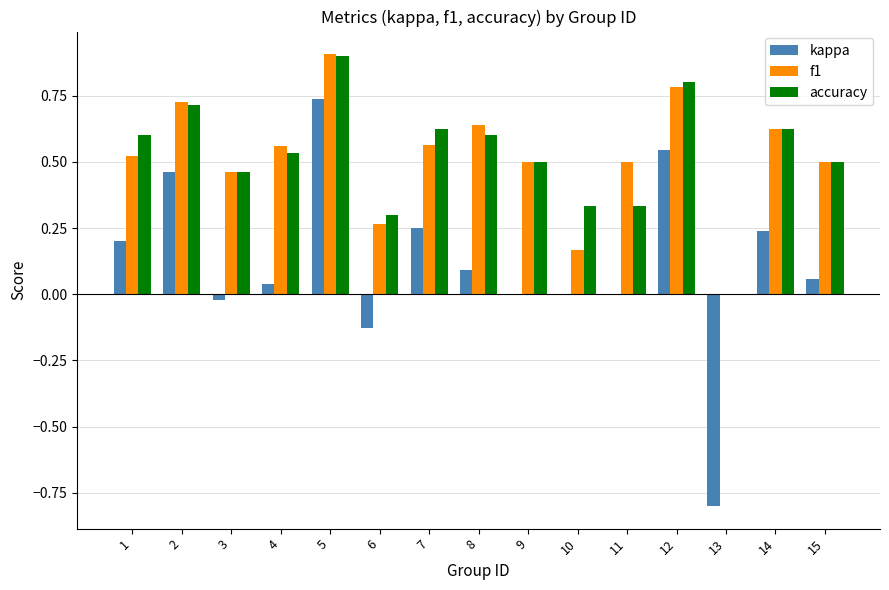

How many categories are shown in the chart?

15